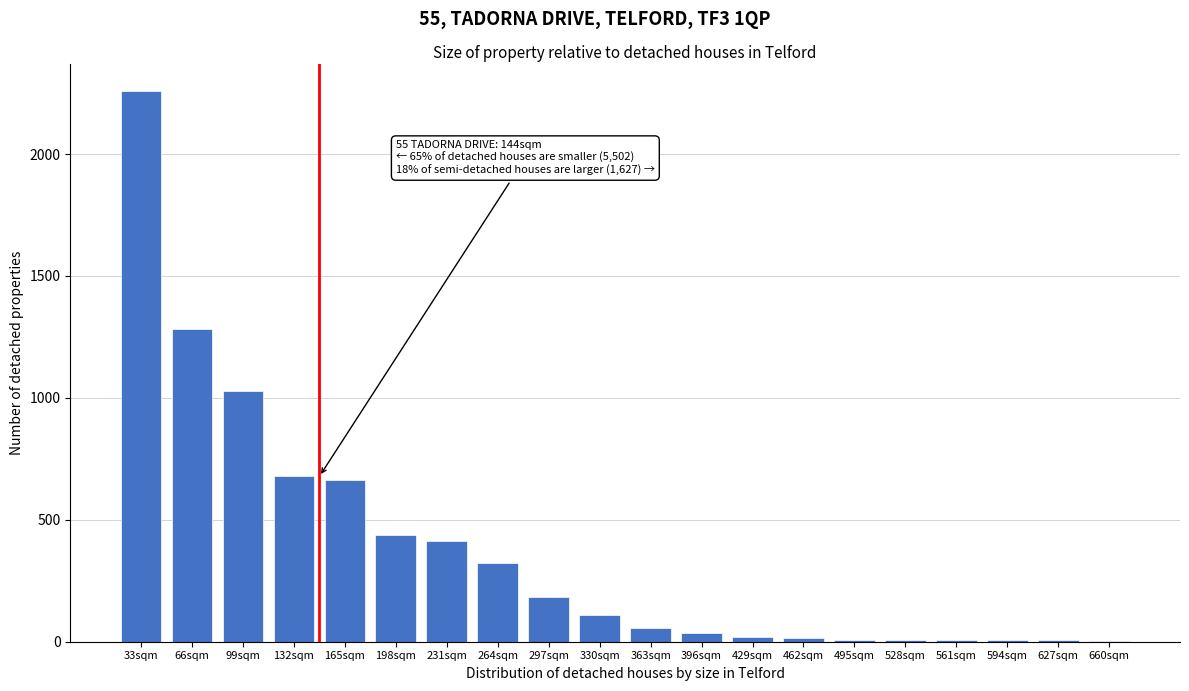

Which label corresponds to the largest value in the chart?

33sqm